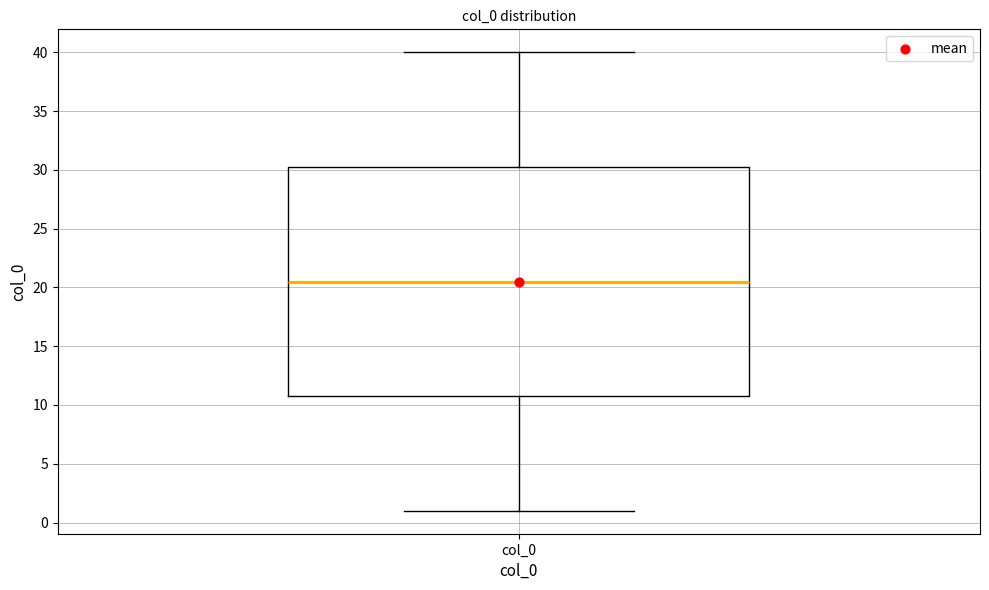

Where does the upper whisker of the box for col_0 end on the y-axis? The values are not printed on the chart, so give them approximately, as read against the axis.

40.0